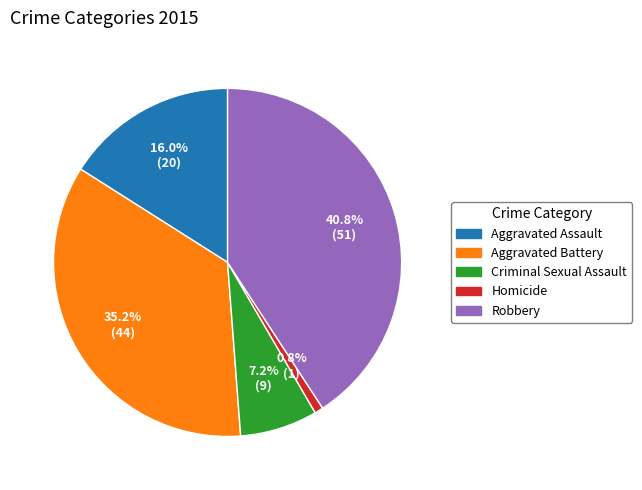

True or false: Criminal Sexual Assault accounts for 13% of the total.

False